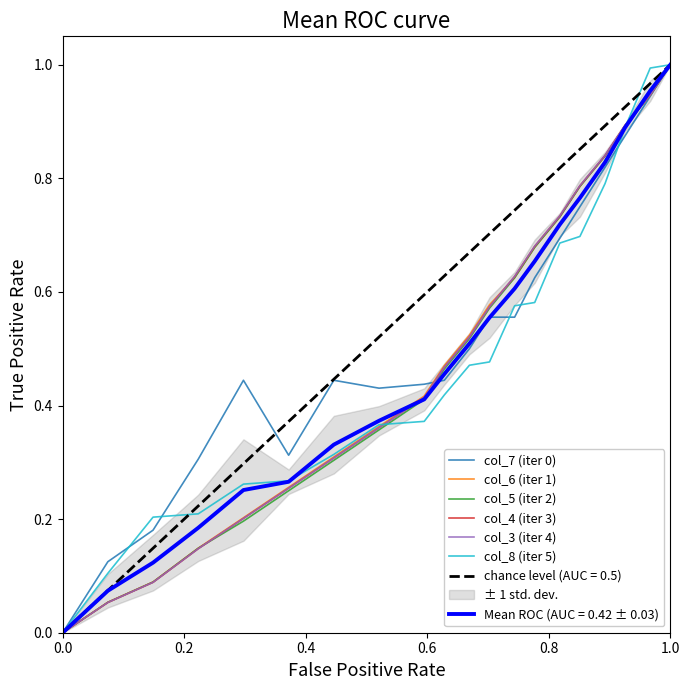

How many positive values does the col_6 (iter 1) series have?

19